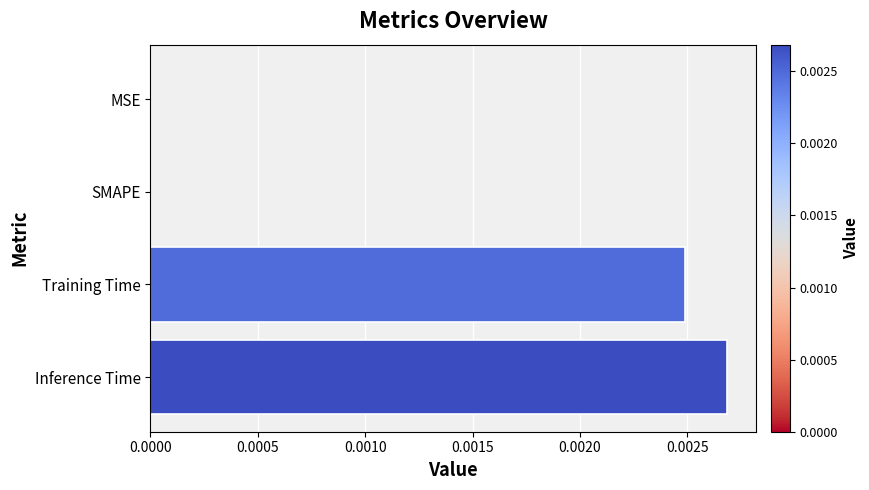

Between Training Time and Inference Time, which is larger?

Inference Time